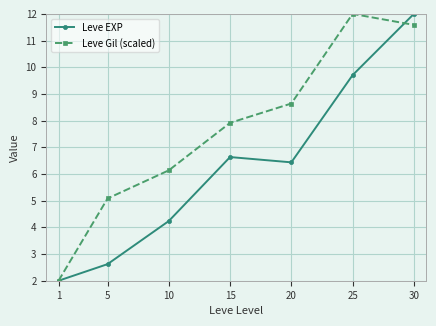

Which series ends up on top after the final intersection of Leve Gil (scaled) and Leve EXP?

Leve EXP